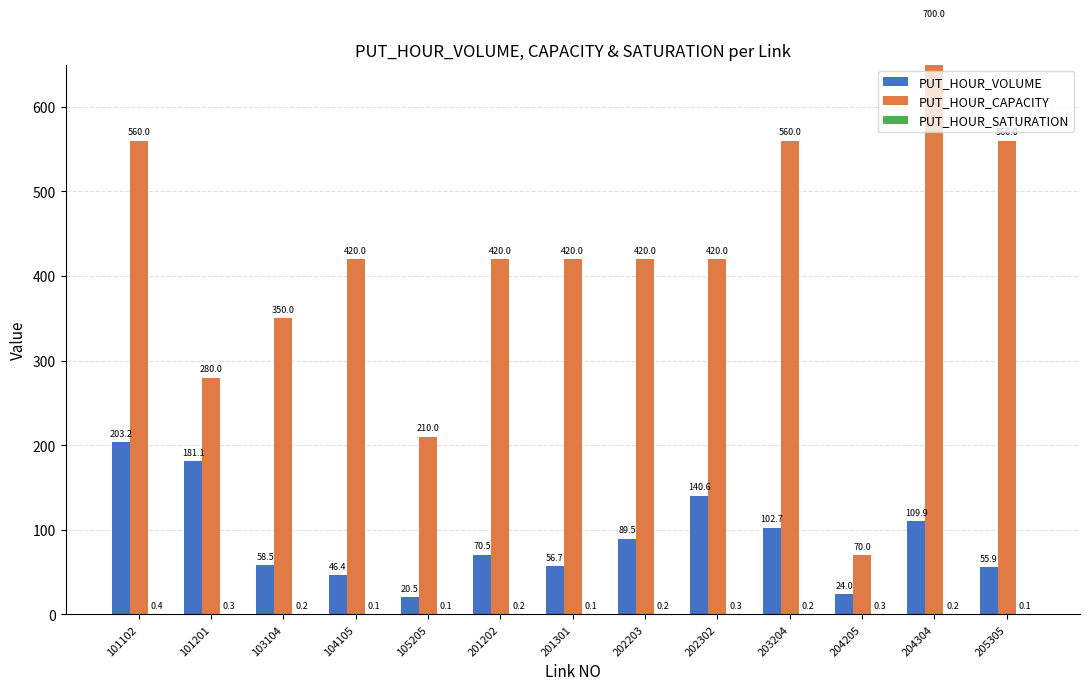

At which label is PUT_HOUR_CAPACITY closest to 385?

103104